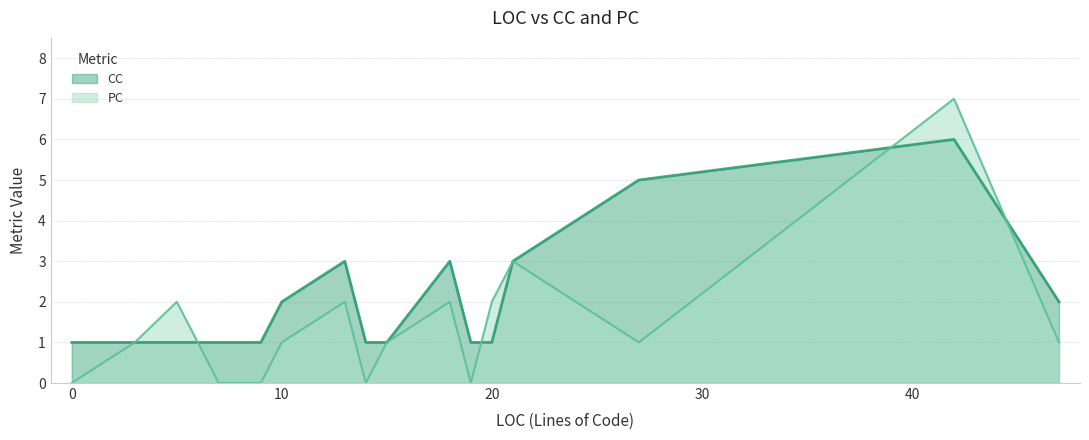

Does the chart have visible grid lines?

Yes